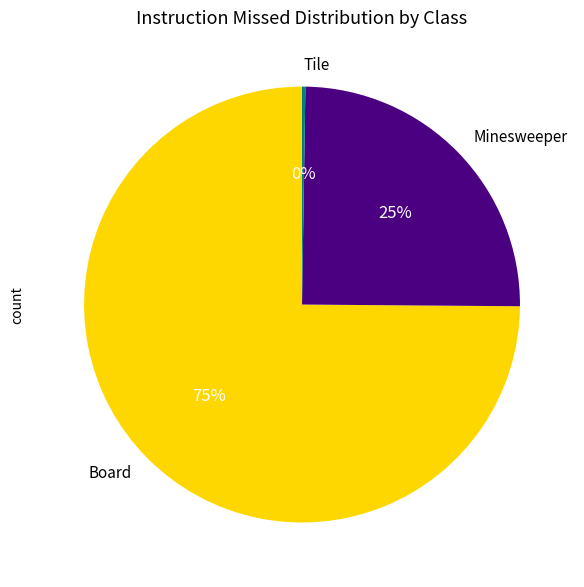

True or false: Board accounts for 85% of the total.

False